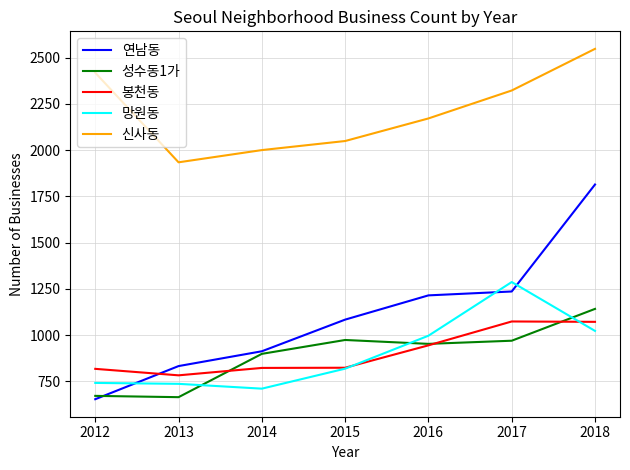

The value of 성수동1가 at 2013 is 665. True or false?

True